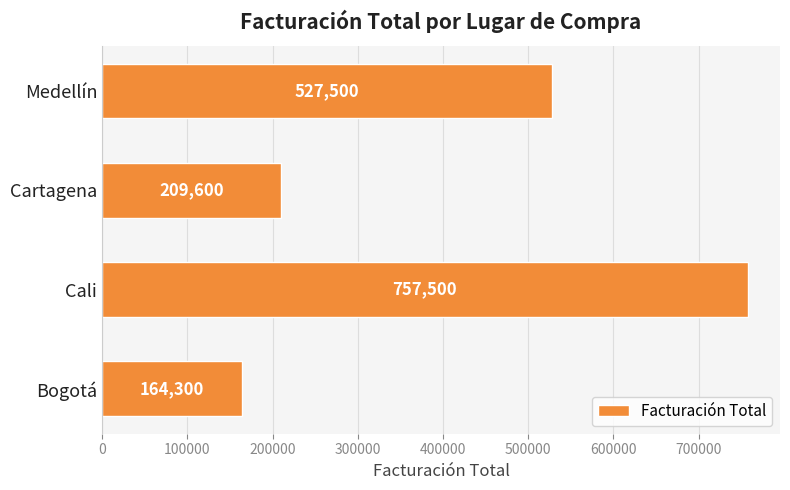

What is the difference between the maximum and second lowest values?

547900